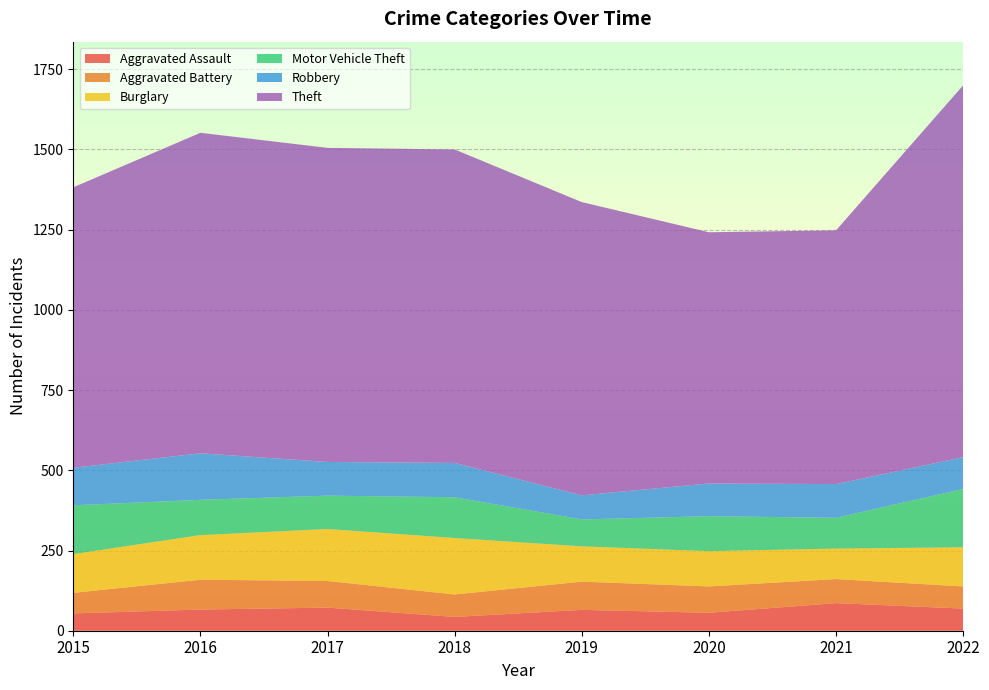

Reading right to left, list all the values displayed in this chart.

Aggravated Assault: 69	86	56	65	43	72	66	54
Aggravated Battery: 69	75	82	88	70	83	93	64
Burglary: 122	95	110	110	176	162	139	121
Motor Vehicle Theft: 182	96	109	84	127	104	110	152
Robbery: 99	105	102	75	107	105	145	117
Theft: 1159	791	783	914	977	979	999	874